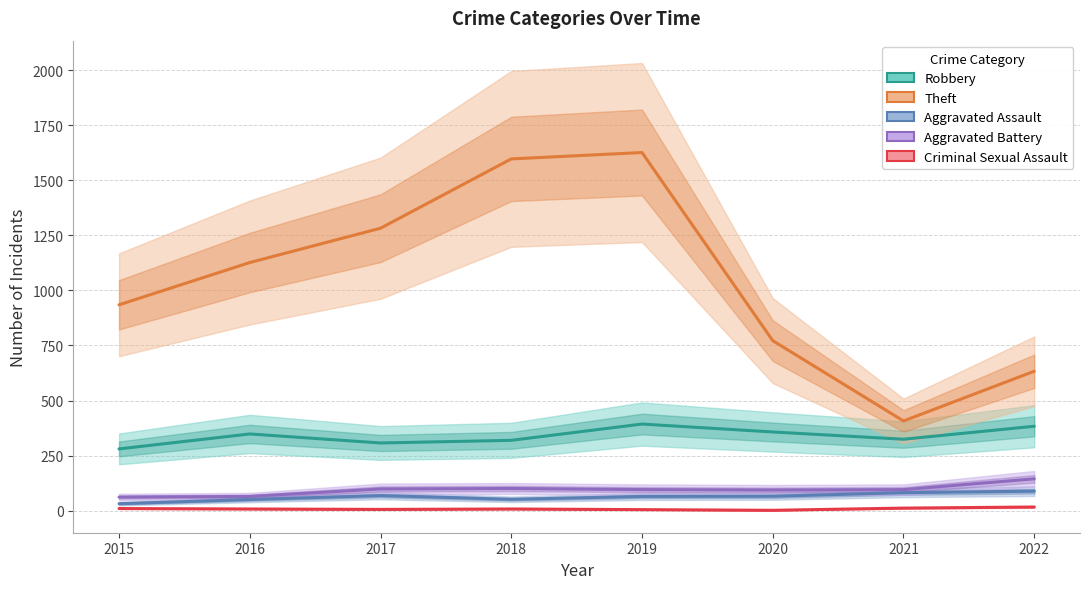

What is the difference between the maximum and minimum values in the Criminal Sexual Assault series?

15